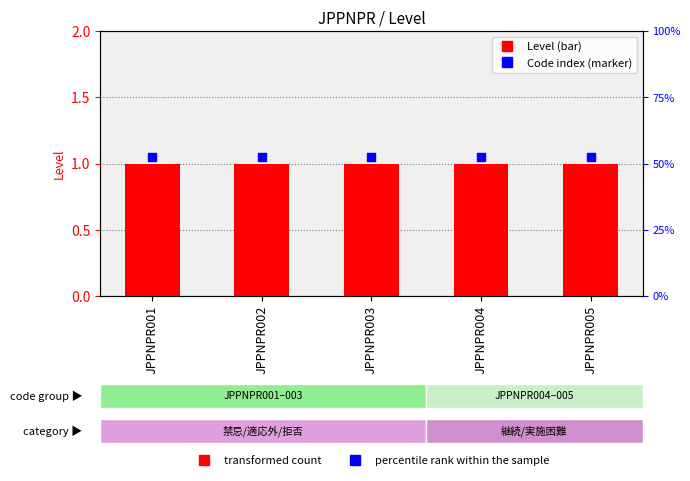

What are all the series names shown in the legend?

Level, Code index